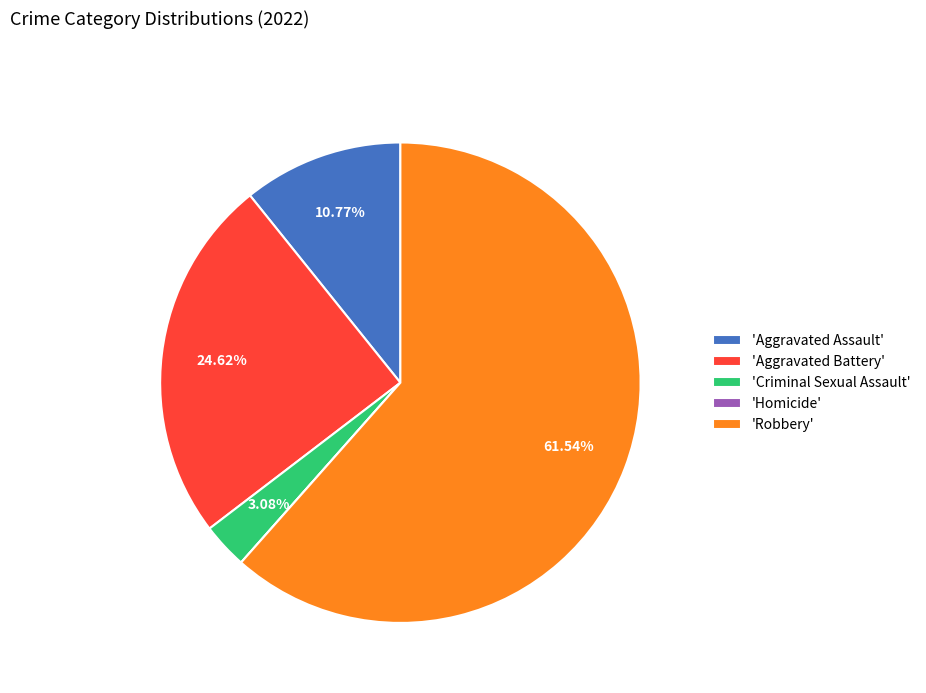

Is there a majority slice in this chart?

Yes